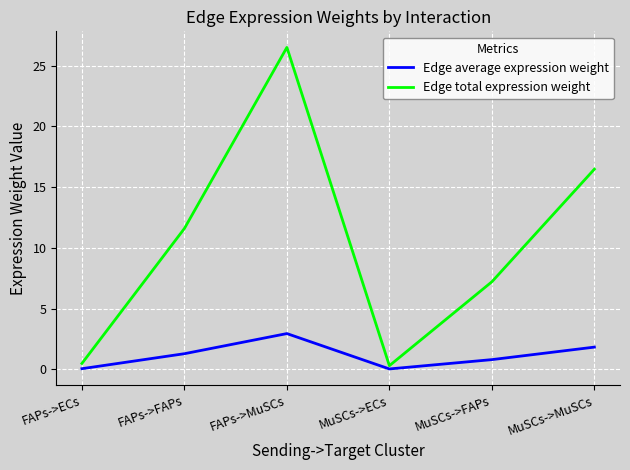

Is the value of Edge average expression weight at MuSCs->ECs greater than the value of Edge total expression weight at FAPs->FAPs?

No